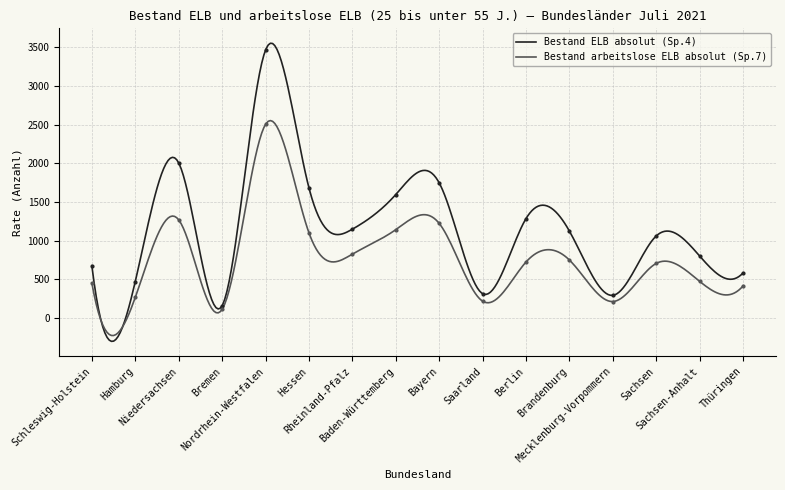

Which series has the widest spread of Y values?

Bestand ELB absolut (Sp.4)